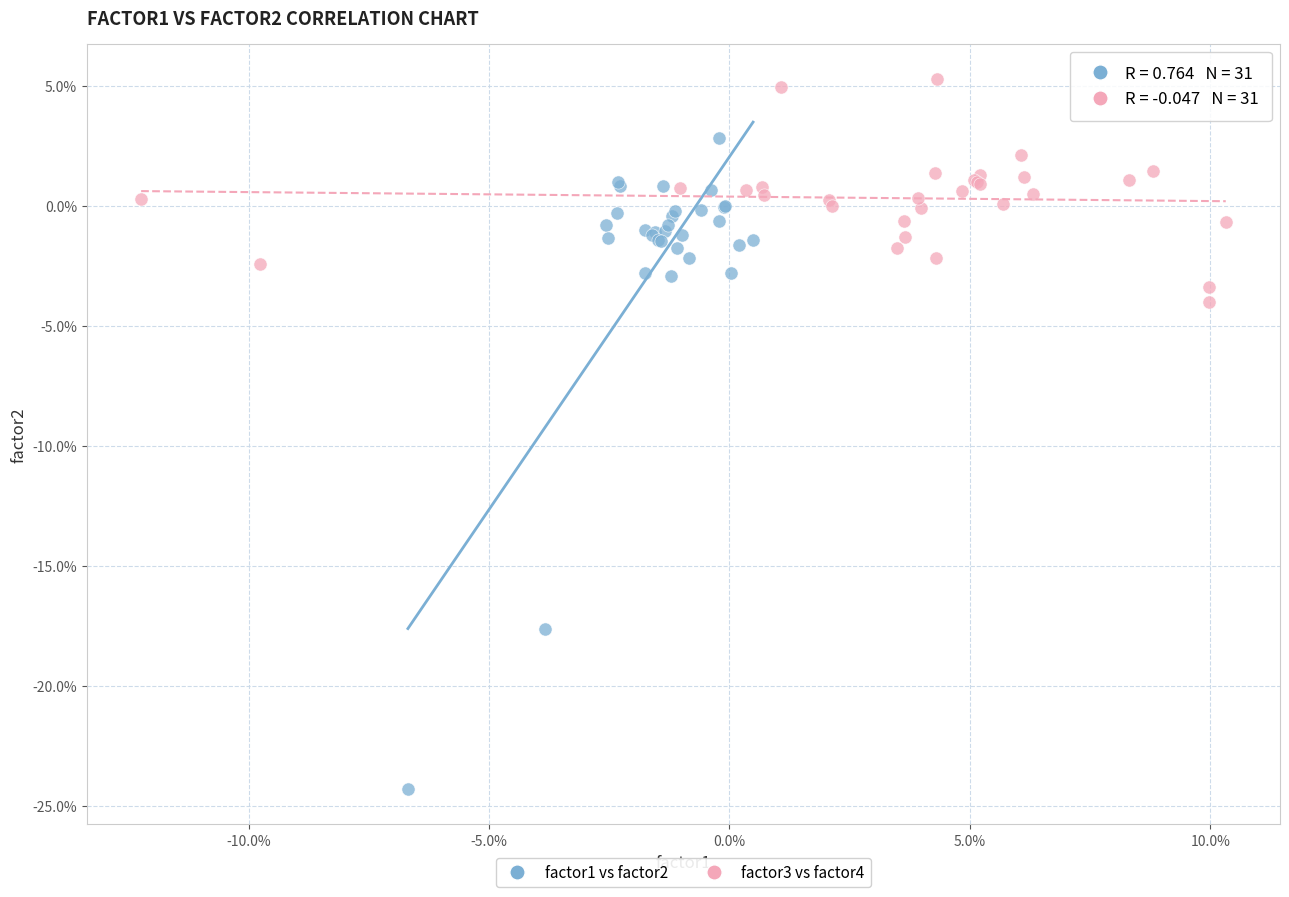

Which series reaches the maximum Y coordinate?

factor3 vs factor4